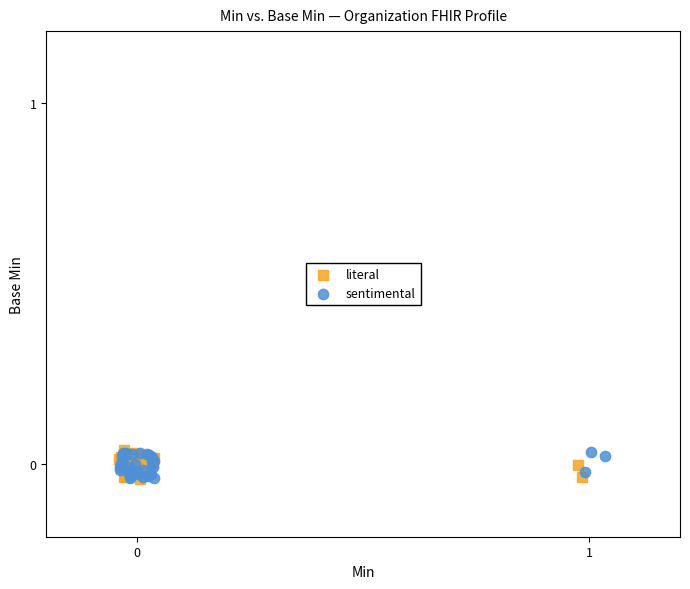

What are all the series names shown in the legend?

literal, sentimental